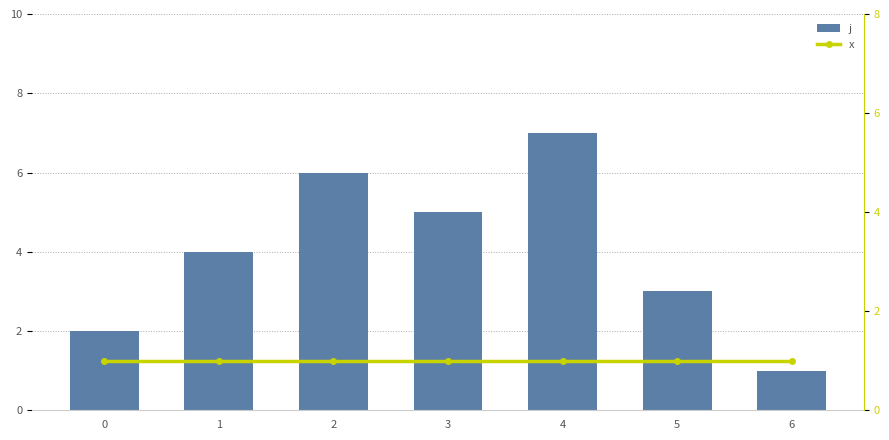

Does the chart contain any negative values?

No